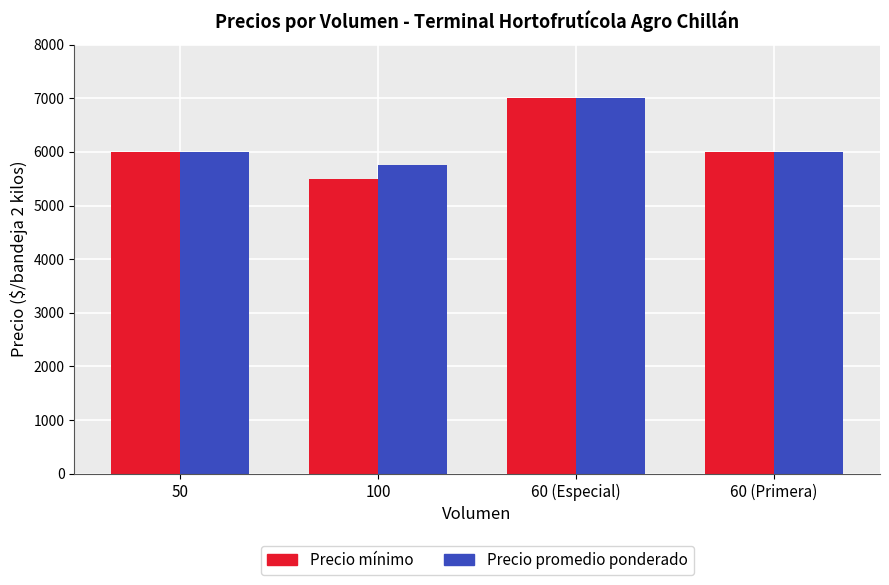

Is the value of Precio promedio ponderado at 60 (Especial) greater than the value of Precio mínimo at 60 (Primera)?

Yes